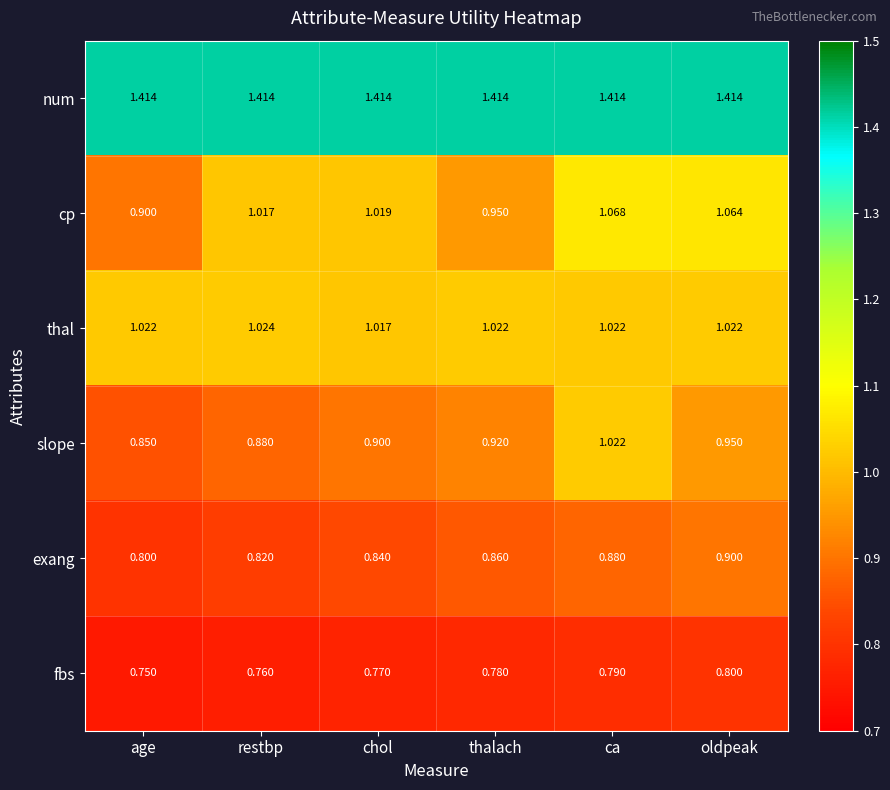

At oldpeak, list the series in order from smallest to largest.

fbs, exang, slope, thal, cp, num